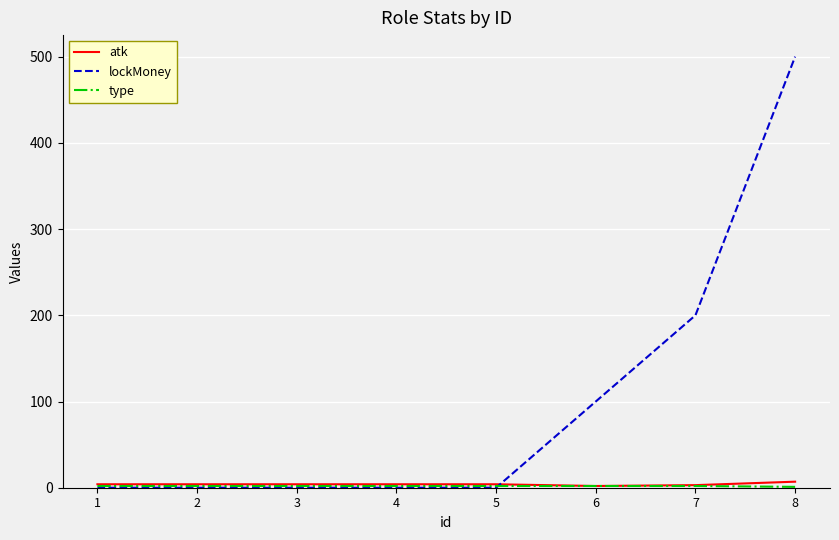

Which series has the largest range (max minus min)?

lockMoney